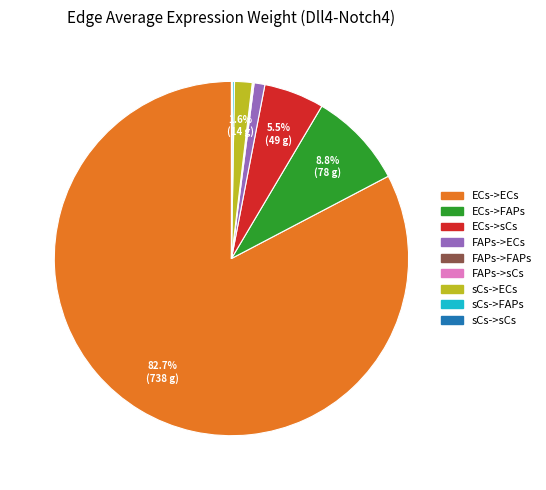

Do ECs->ECs and FAPs->ECs together represent more than half of the pie?

Yes